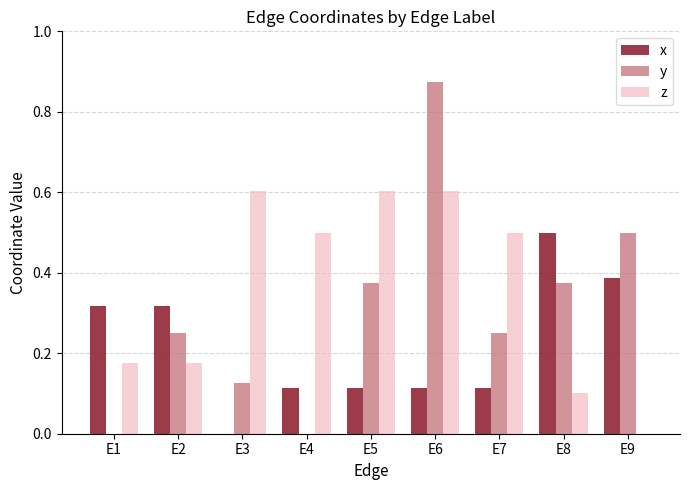

Is the value of x at E7 greater than the value of y at E4?

Yes